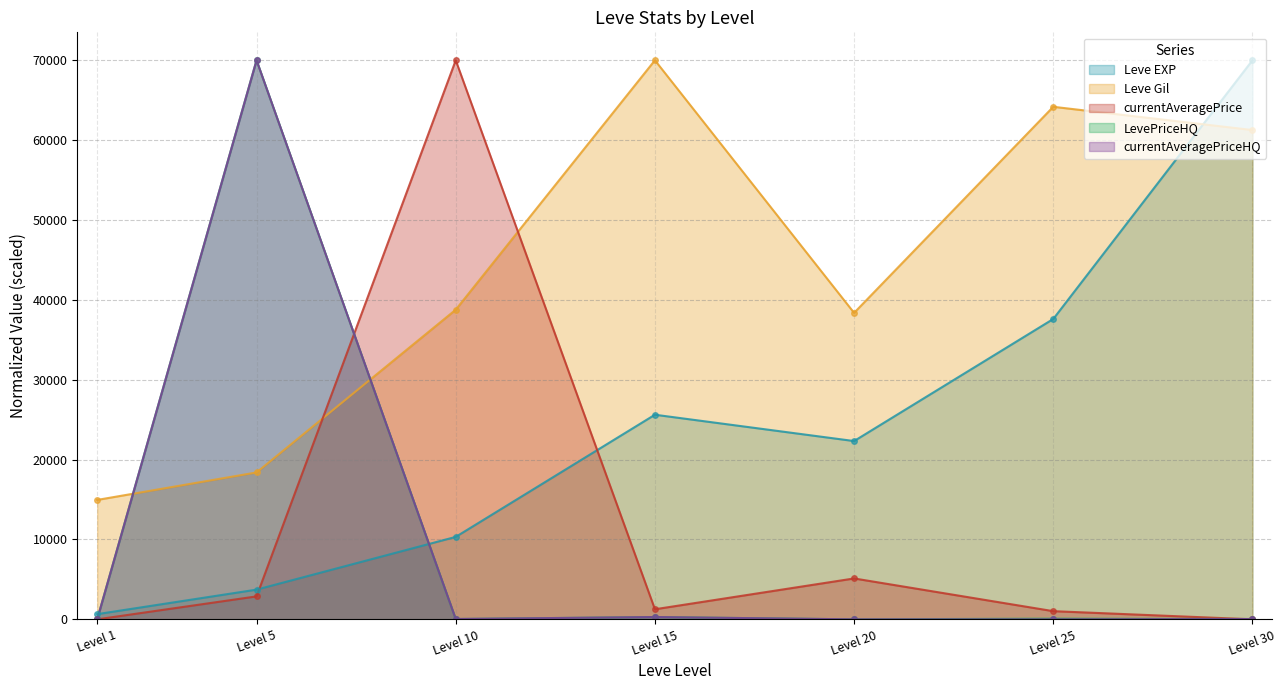

Where is currentAveragePrice nearest to the value 35000?

Level 20